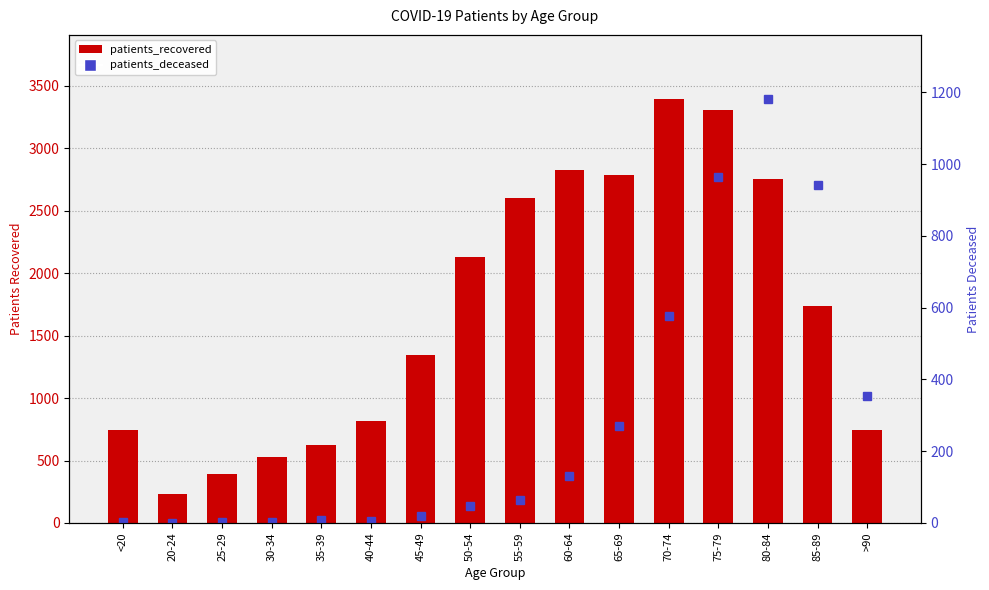

What is the sum of all patients_recovered values?

26968